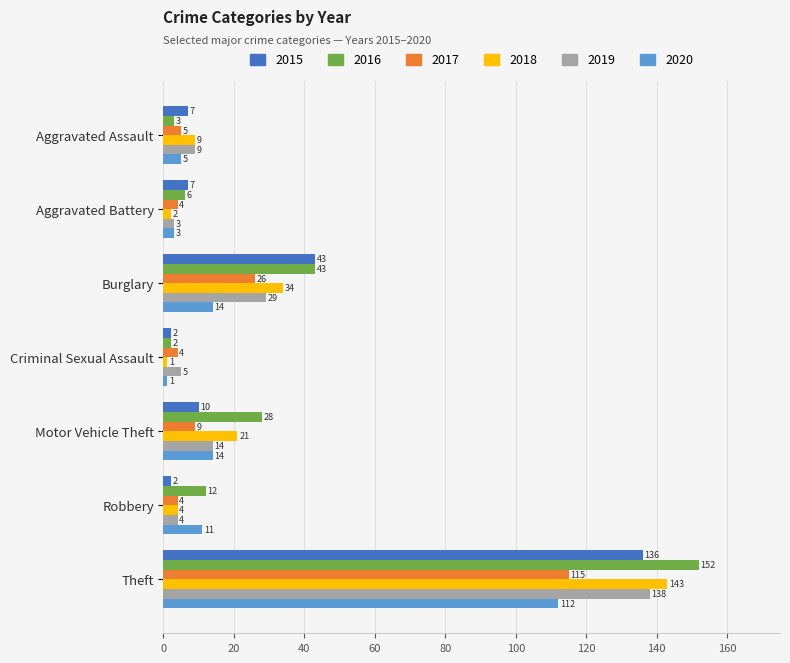

List the series in order of their peak value, lowest first.

2020, 2017, 2015, 2019, 2018, 2016